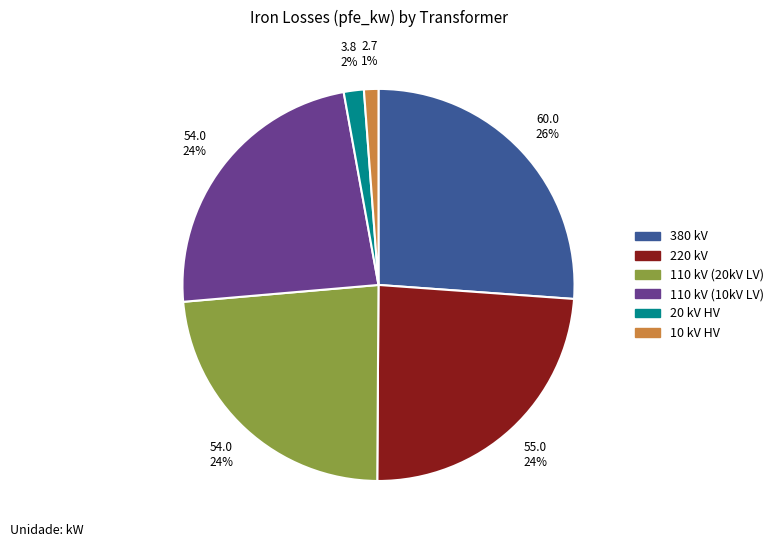

To the nearest percent, what is the average slice percentage?

17%